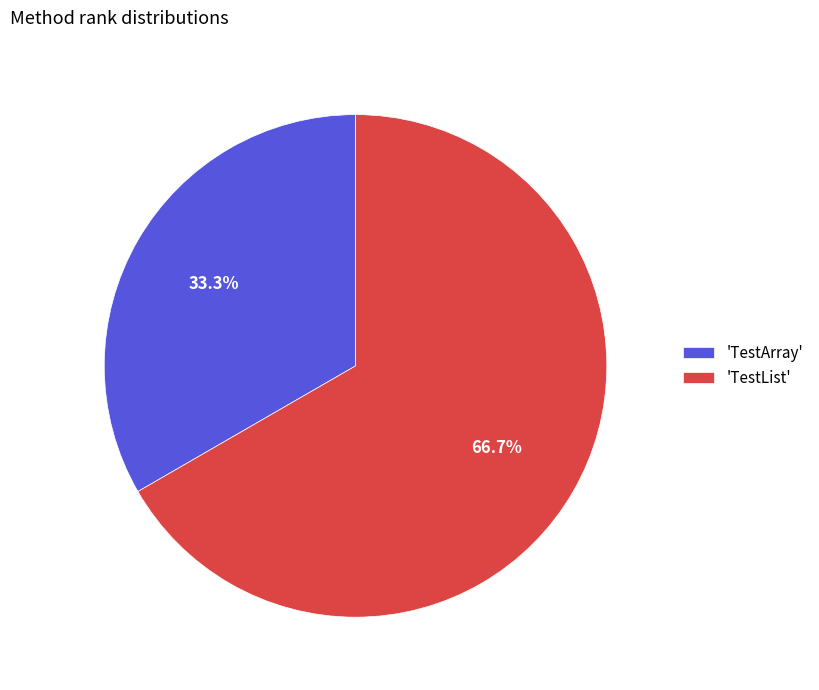

Approximately how many times larger is the value at 'TestList' compared to 'TestArray'?

2.0